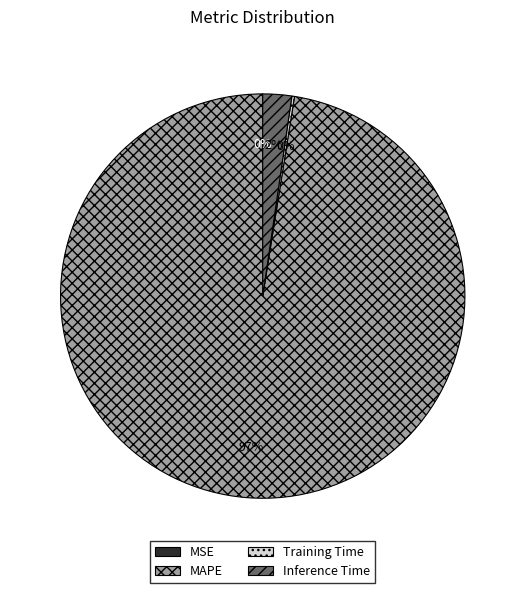

Which category has the biggest portion of the pie?

MAPE